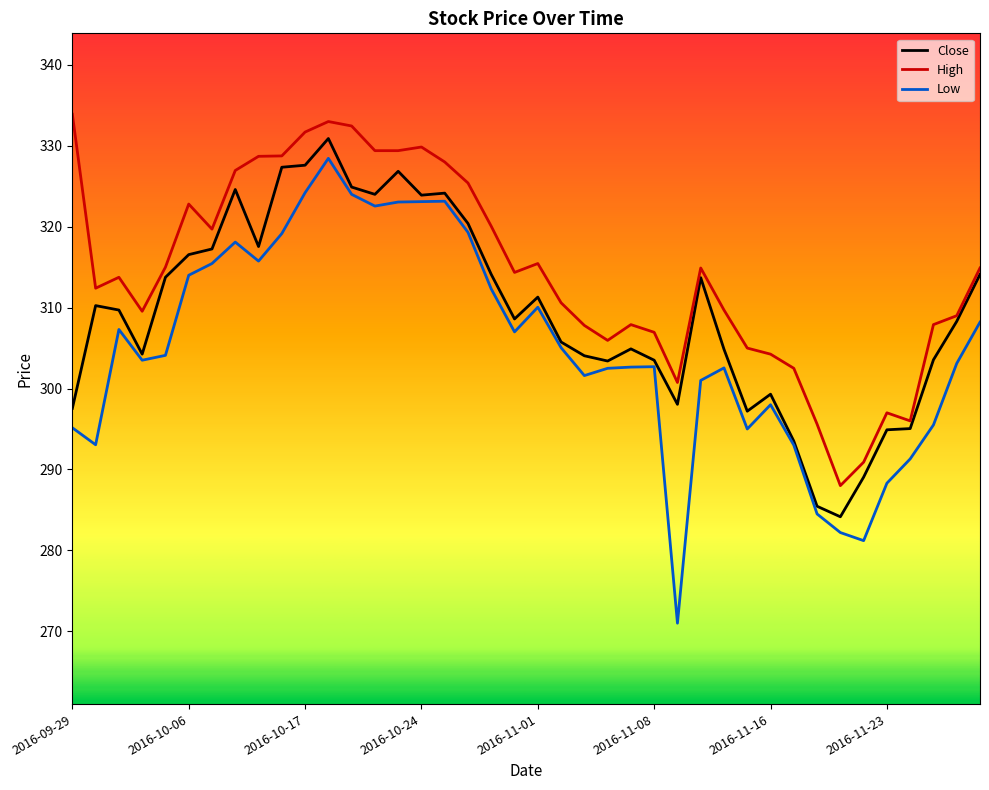

Which series has the largest range (max minus min)?

Low